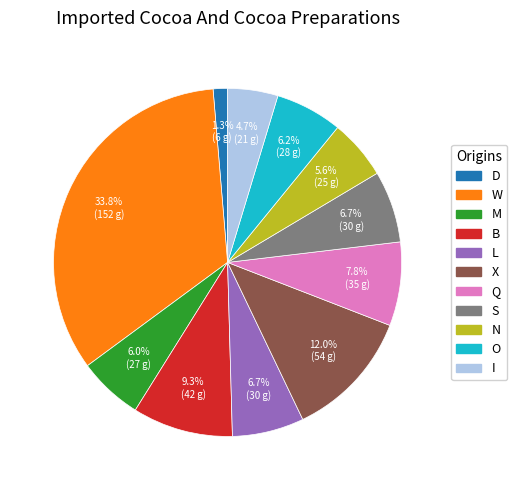

Is there a majority slice in this chart?

No